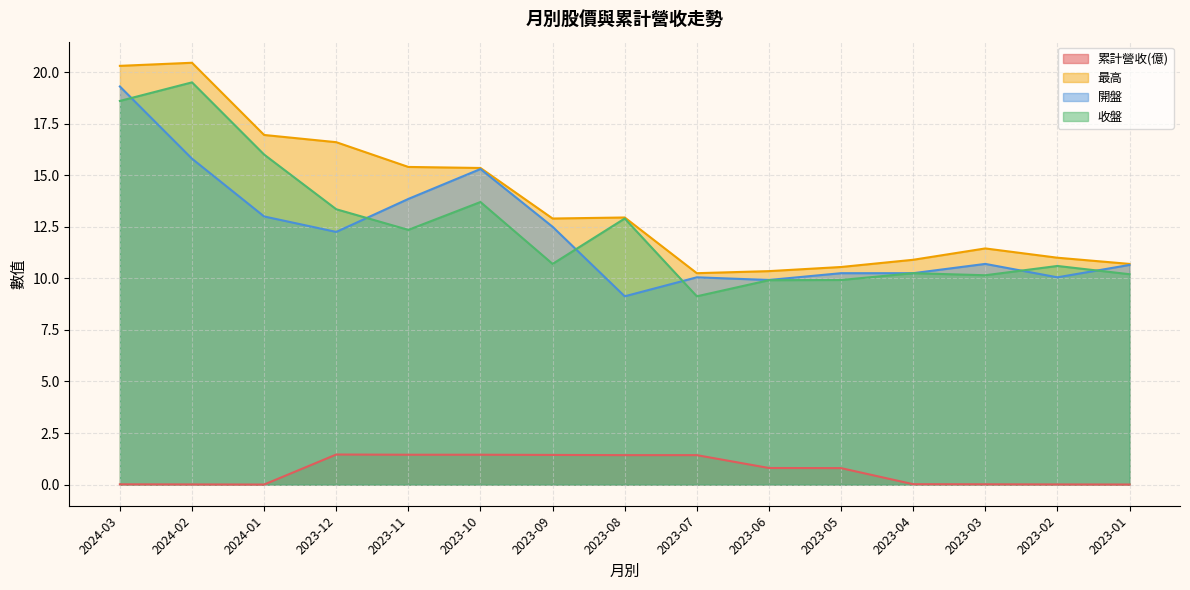

What is the maximum value shown in the chart?

20.4